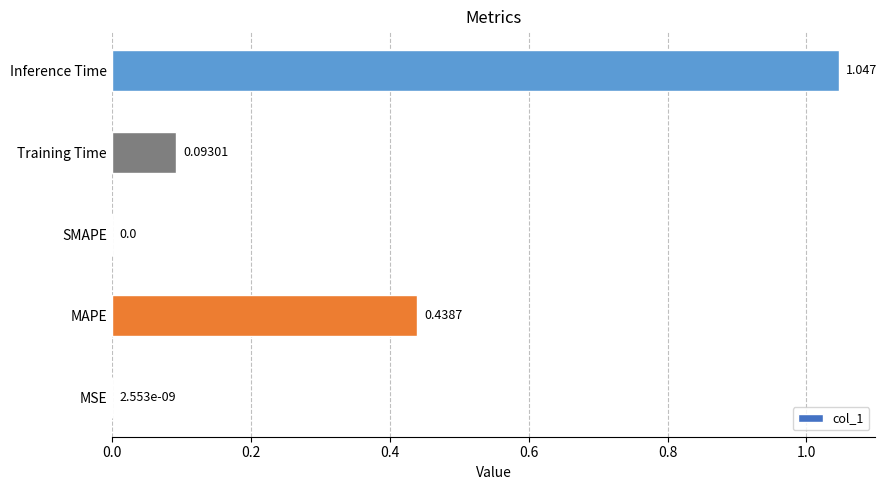

Which category has the highest value across all series?

Inference Time